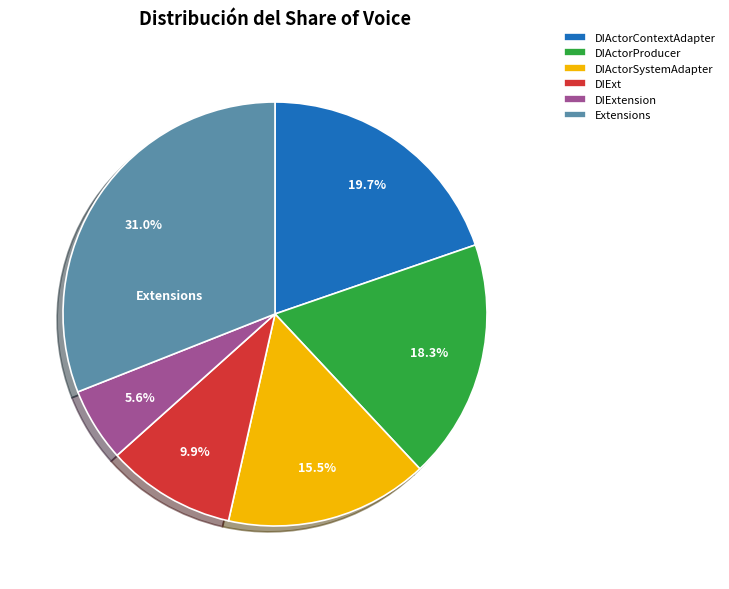

Which category has the smallest portion of the pie?

DIExtension